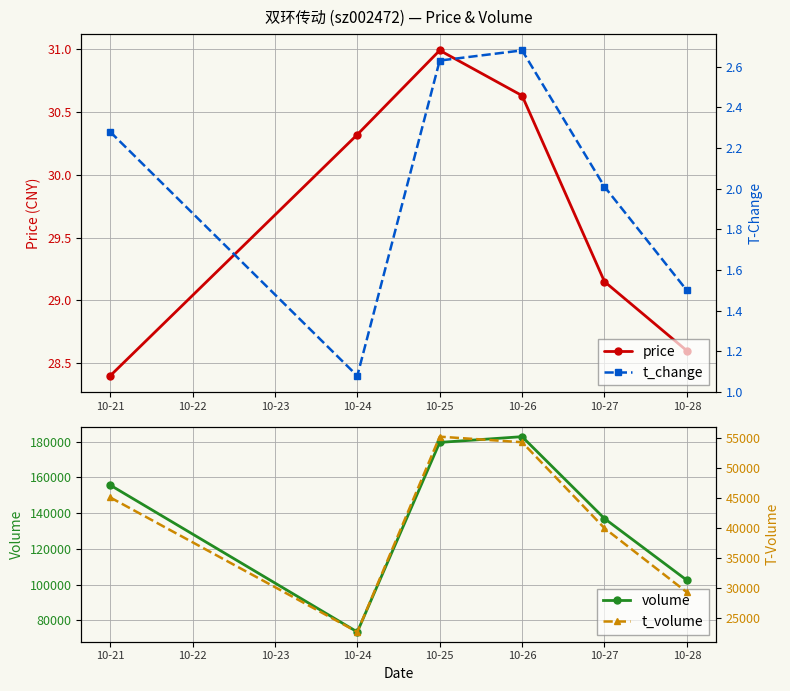

Reading left to right, what are all the values shown in this chart?

price: 28.4	30.3	31.0	30.6	29.1	28.6
volume: 155683.0	73556.0	179526.0	182745.0	136960.0	102457.0
t_change: 2.3	1.1	2.6	2.7	2.0	1.5
t_volume: 45146.0	22638.0	55303.0	54369.0	39994.0	29275.0